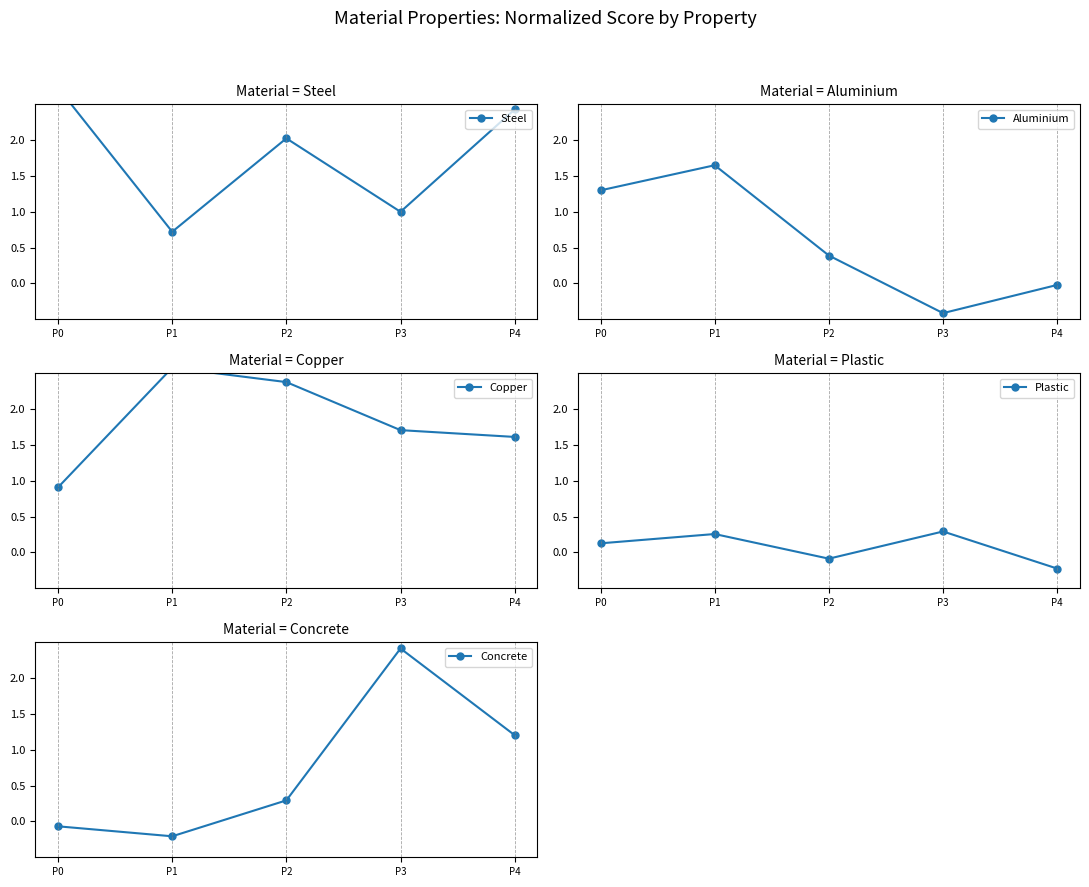

What is the average value of the Aluminium series?

0.6